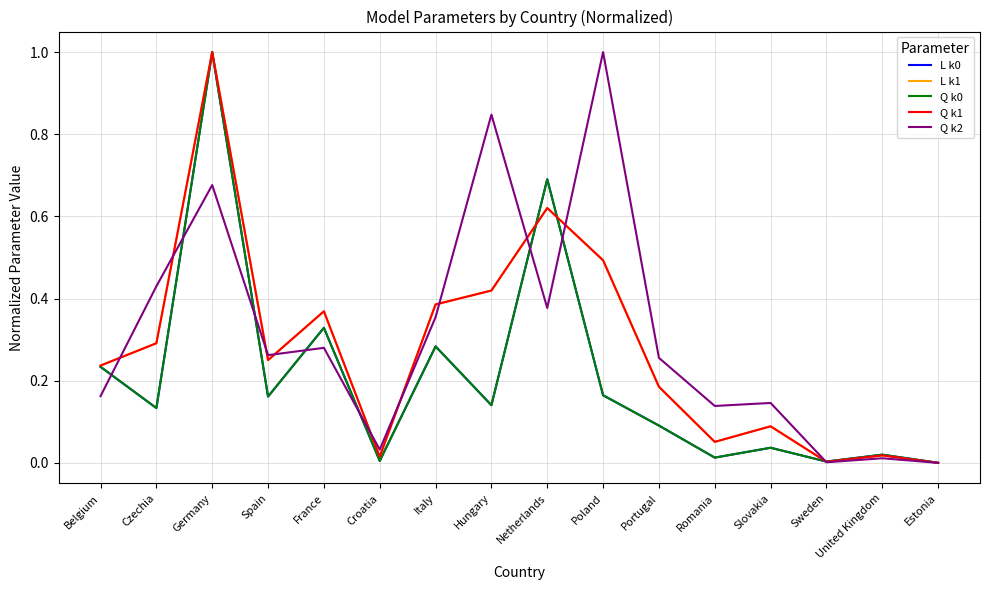

What is the difference between the Q k1 values at Spain and Poland?

0.2